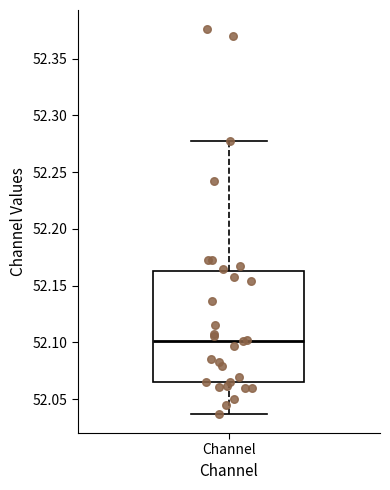

Where is the upper edge of the box for Channel on the y-axis? The values are not printed on the chart, so give them approximately, as read against the axis.

52.165